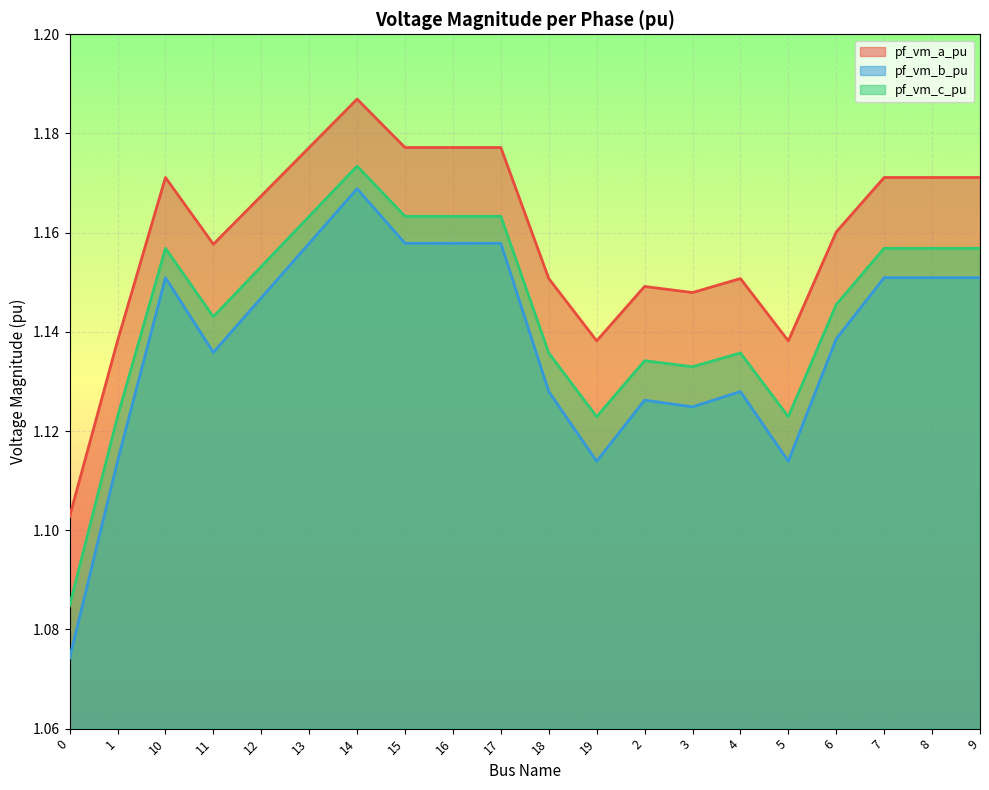

Rank the series at 0 from lowest to highest value.

pf_vm_b_pu, pf_vm_c_pu, pf_vm_a_pu